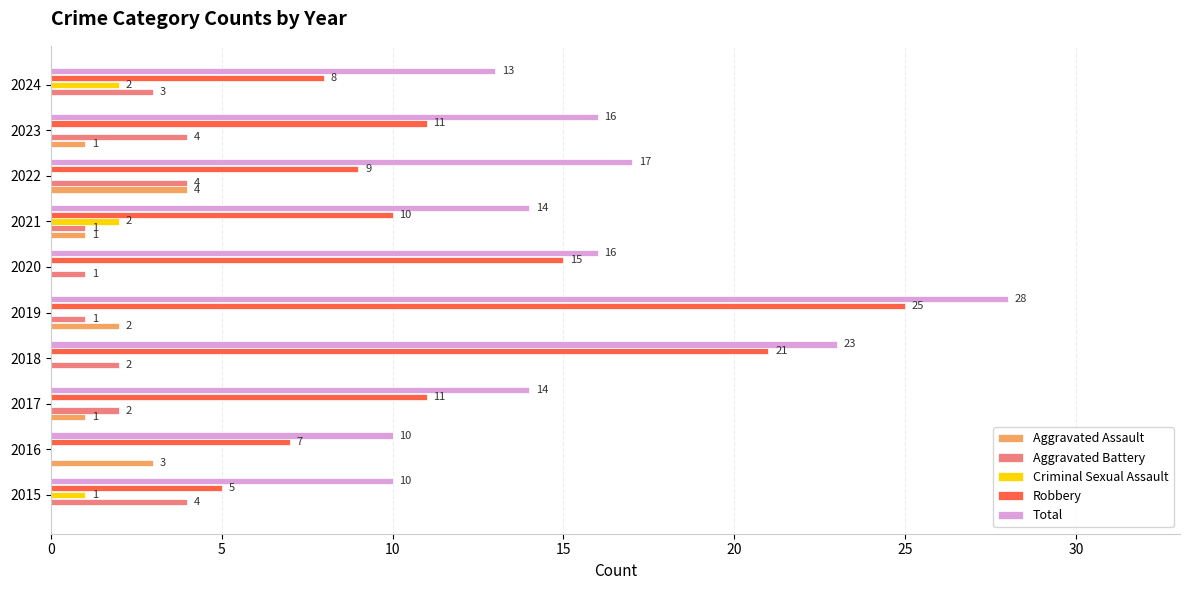

Which series has the largest range (max minus min)?

Robbery